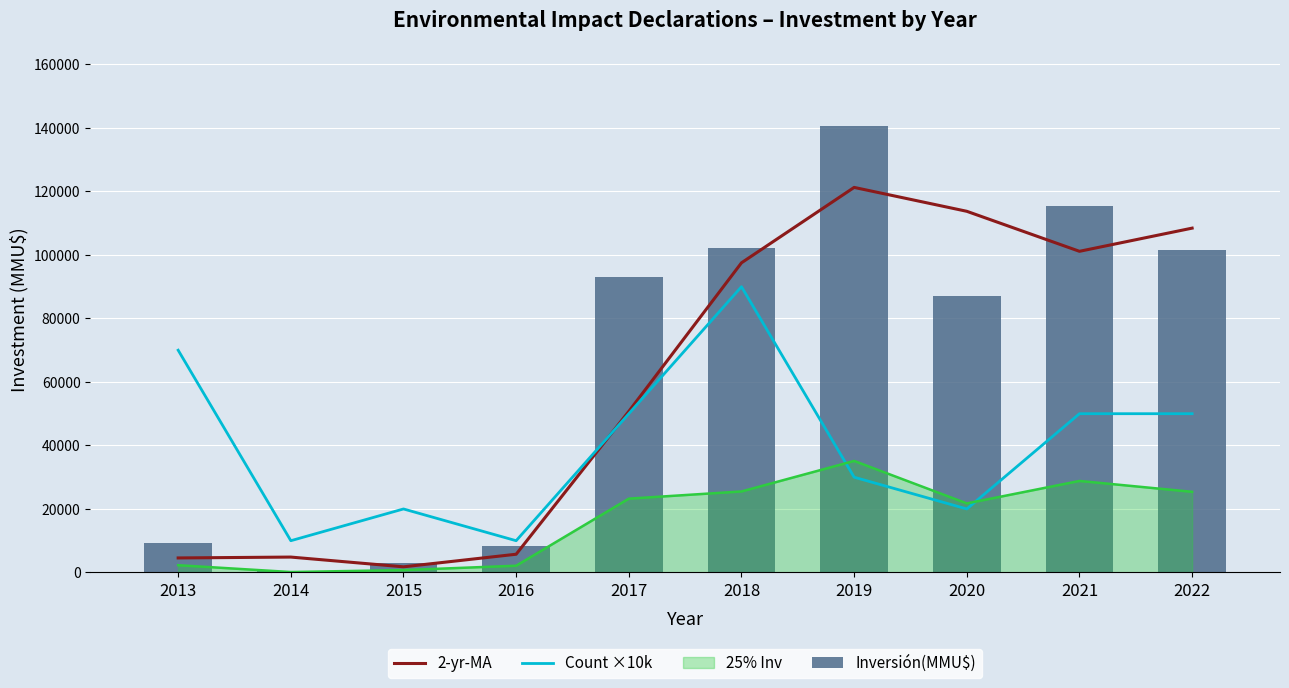

Count the number of categories in the chart.

10